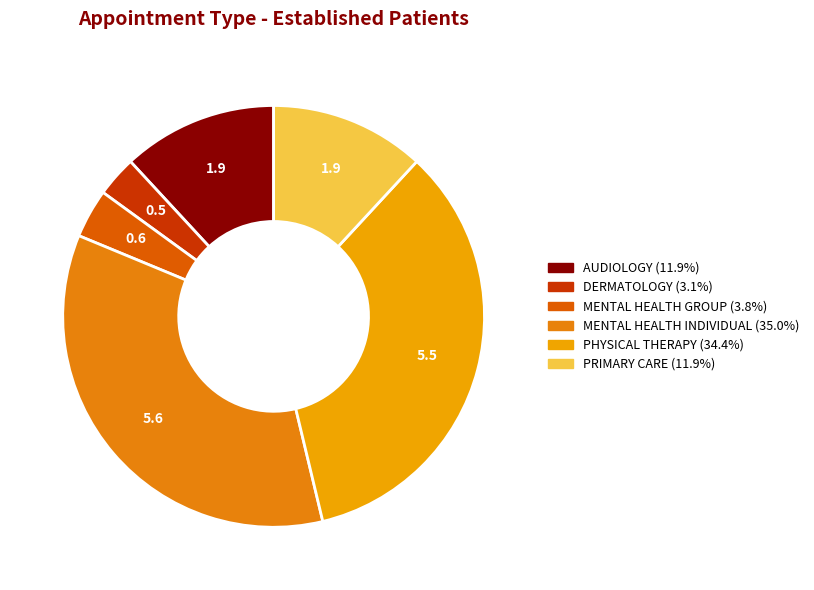

Rank the categories by value from highest to lowest.

MENTAL HEALTH INDIVIDUAL, PHYSICAL THERAPY, AUDIOLOGY, PRIMARY CARE, MENTAL HEALTH GROUP, DERMATOLOGY